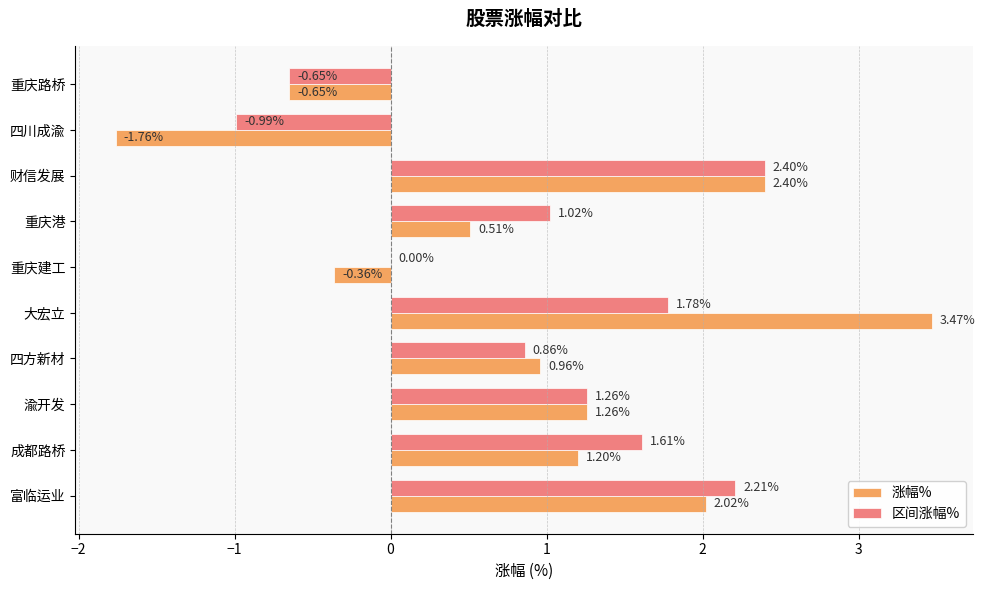

At which label is 涨幅% closest to 0?

重庆建工